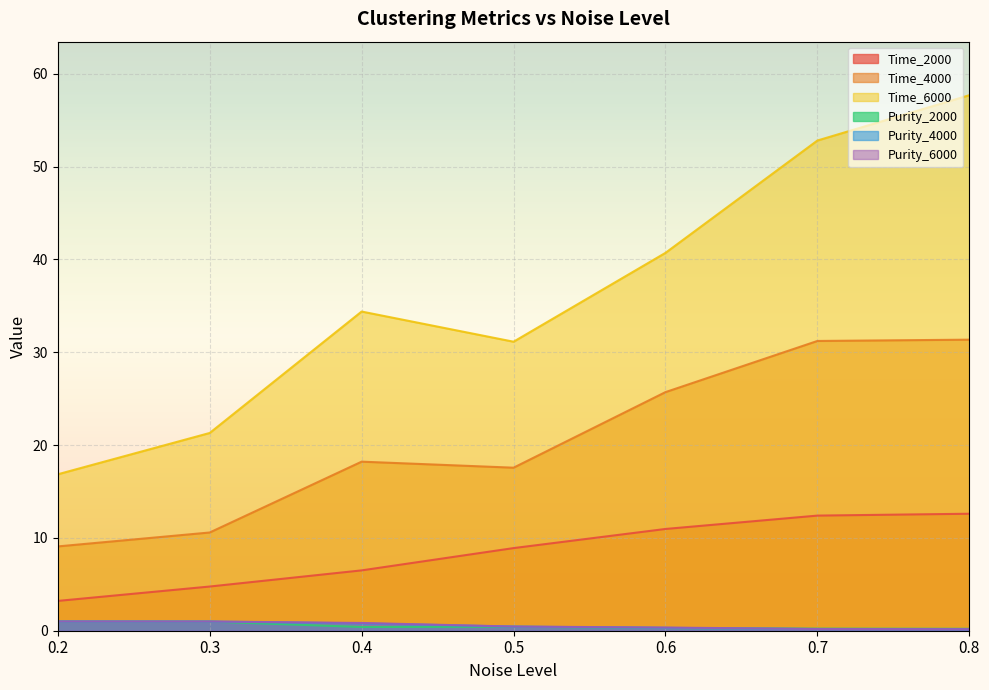

Reading left to right, transcribe all the data shown in this chart.

Time_2000: 0.2=3.2	0.3=4.8	0.4=6.5	0.5=8.9	0.6=11.0	0.7=12.4	0.8=12.6
Time_4000: 0.2=9.1	0.3=10.6	0.4=18.2	0.5=17.6	0.6=25.7	0.7=31.2	0.8=31.4
Time_6000: 0.2=16.9	0.3=21.3	0.4=34.4	0.5=31.1	0.6=40.7	0.7=52.8	0.8=57.7
Purity_2000: 0.2=1.0	0.3=1.0	0.4=0.4	0.5=0.4	0.6=0.3	0.7=0.2	0.8=0.2
Purity_4000: 0.2=1.0	0.3=1.0	0.4=0.8	0.5=0.4	0.6=0.3	0.7=0.2	0.8=0.2
Purity_6000: 0.2=1.0	0.3=1.0	0.4=0.8	0.5=0.5	0.6=0.3	0.7=0.2	0.8=0.2